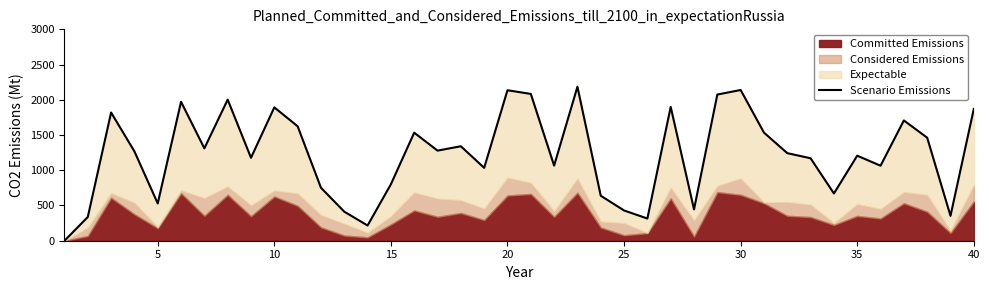

What is the value of the 36th point from the left?

2002.2